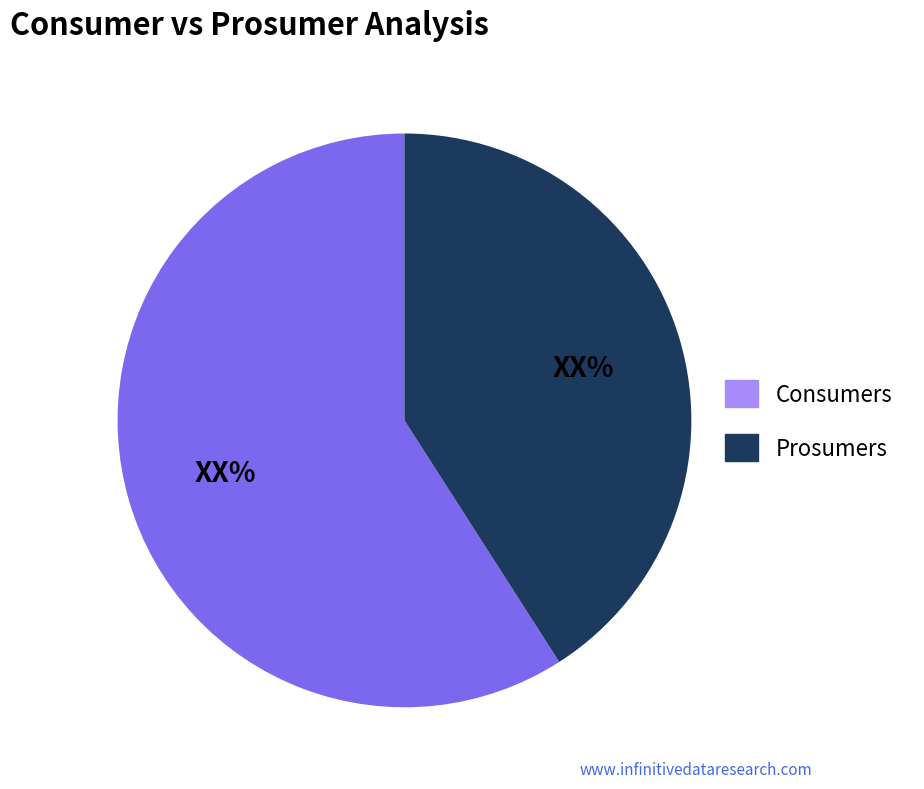

What is the largest slice in the pie chart?

Consumers